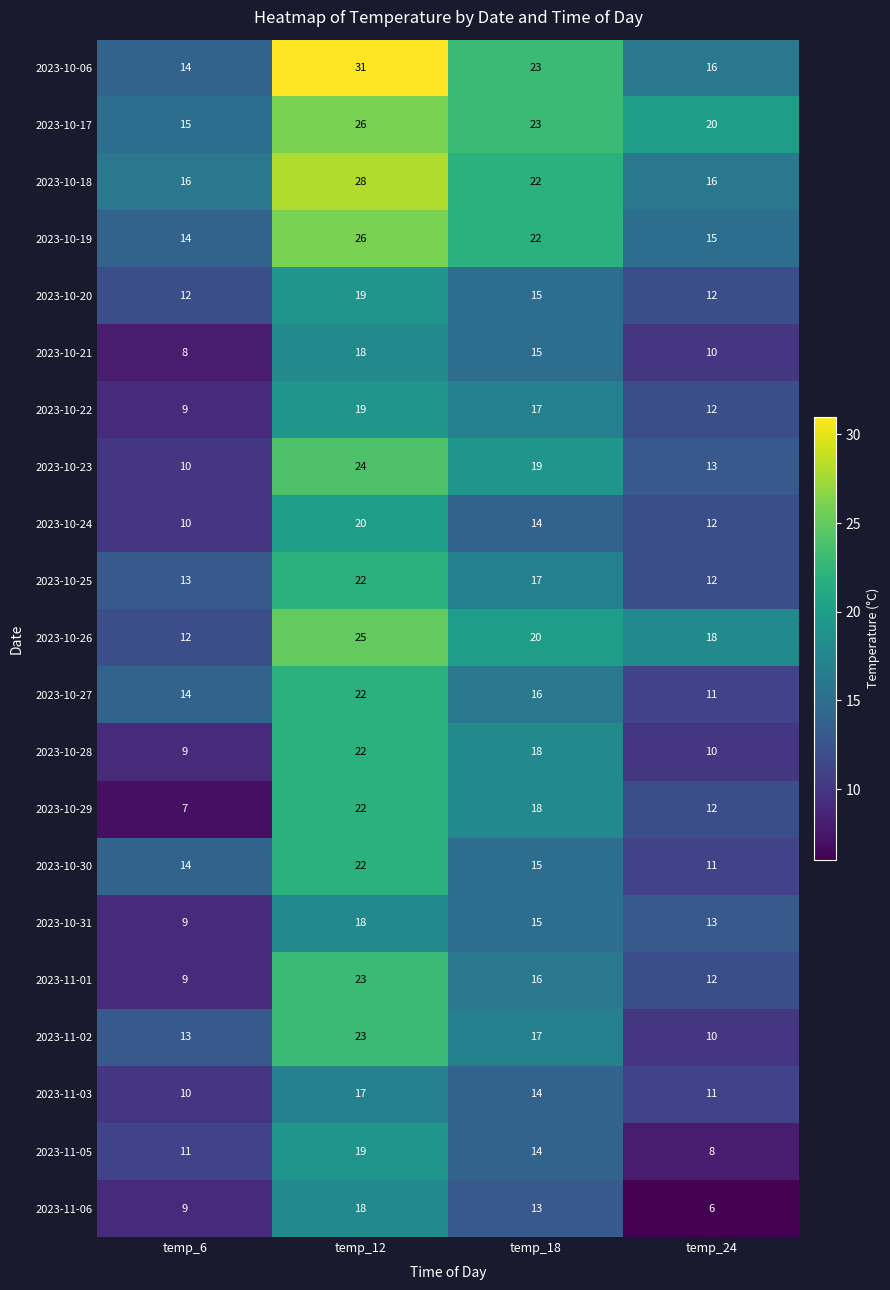

Which series has the widest spread of values?

2023-10-06